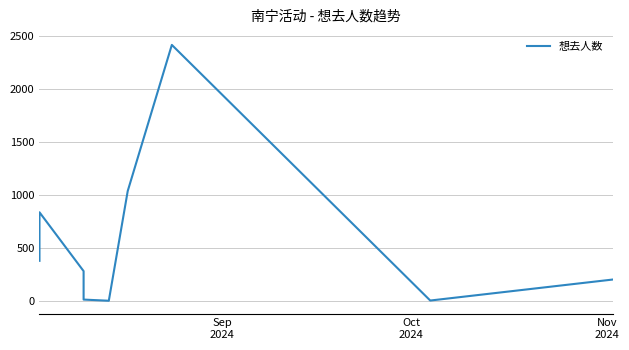

Reading right to left, transcribe all the data shown in this chart.

204	6	2413	1037	4	15	283	837	380